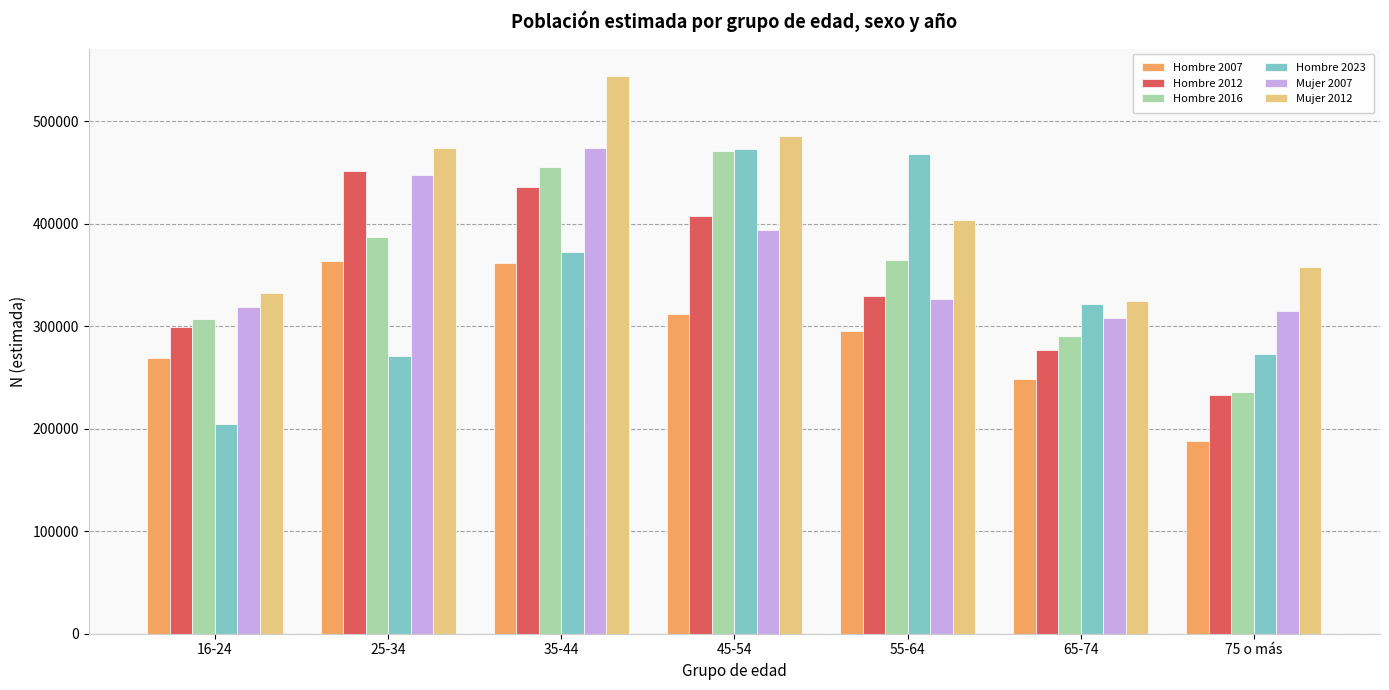

At which category is the sum across all series the highest?

35-44